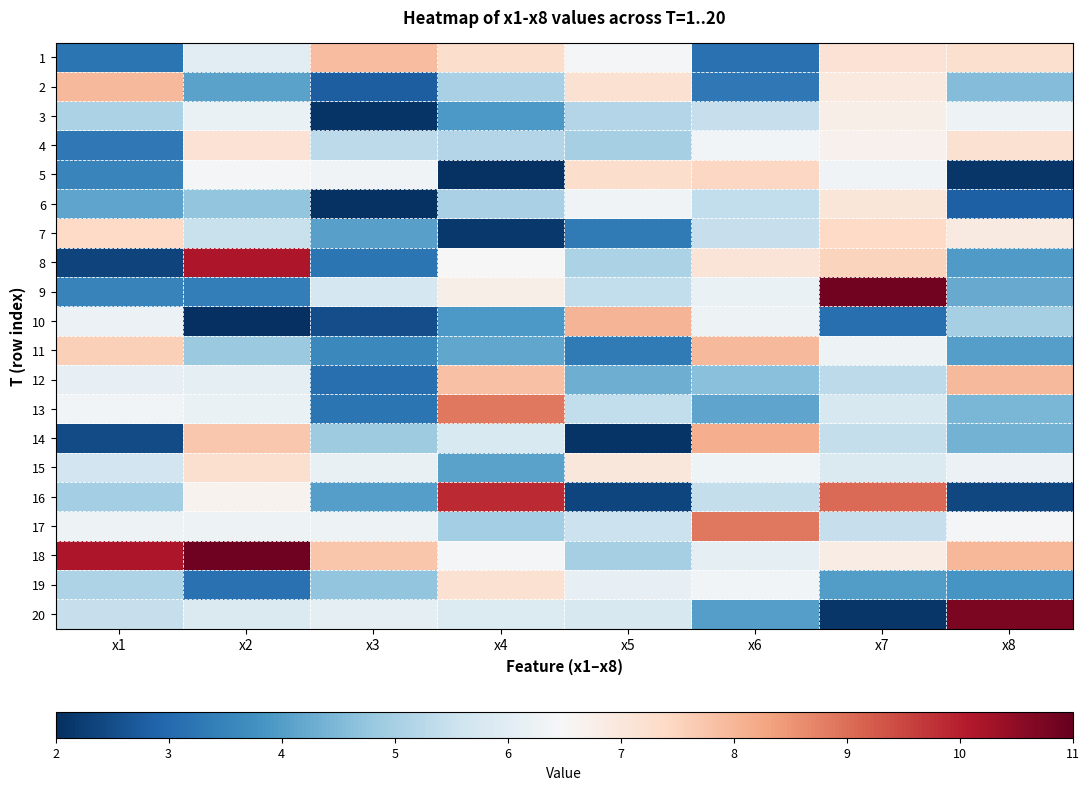

Reading right to left, list all the values displayed in this chart.

1: x8=7.2	x7=7.2	x6=3.1	x5=6.4	x4=7.3	x3=7.9	x2=6.0	x1=3.2
2: x8=4.5	x7=6.9	x6=3.3	x5=7.2	x4=5.0	x3=2.8	x2=4.1	x1=7.9
3: x8=6.3	x7=6.8	x6=5.5	x5=5.2	x4=3.9	x3=2.1	x2=6.2	x1=5.1
4: x8=7.2	x7=6.7	x6=6.4	x5=5.0	x4=5.2	x3=5.3	x2=7.1	x1=3.3
5: x8=2.1	x7=6.4	x6=7.4	x5=7.3	x4=2.1	x3=6.4	x2=6.4	x1=3.5
6: x8=2.8	x7=7.0	x6=5.4	x5=6.3	x4=5.0	x3=2.1	x2=4.7	x1=4.1
7: x8=6.9	x7=7.4	x6=5.5	x5=3.3	x4=2.2	x3=4.0	x2=5.5	x1=7.4
8: x8=4.0	x7=7.5	x6=7.1	x5=5.1	x4=6.5	x3=3.2	x2=10.1	x1=2.3
9: x8=4.2	x7=10.8	x6=6.2	x5=5.4	x4=6.8	x3=5.7	x2=3.4	x1=3.5
10: x8=5.0	x7=3.1	x6=6.3	x5=8.0	x4=3.9	x3=2.5	x2=2.0	x1=6.2
11: x8=4.0	x7=6.3	x6=8.0	x5=3.3	x4=4.2	x3=3.6	x2=4.8	x1=7.6
12: x8=8.0	x7=5.3	x6=4.6	x5=4.3	x4=7.8	x3=3.1	x2=6.1	x1=6.1
13: x8=4.4	x7=5.8	x6=4.1	x5=5.4	x4=8.9	x3=3.2	x2=6.2	x1=6.4
14: x8=4.4	x7=5.4	x6=8.1	x5=2.1	x4=5.8	x3=4.9	x2=7.7	x1=2.5
15: x8=6.2	x7=5.9	x6=6.3	x5=7.0	x4=4.1	x3=6.2	x2=7.2	x1=5.7
16: x8=2.4	x7=9.1	x6=5.4	x5=2.4	x4=9.9	x3=4.0	x2=6.6	x1=5.0
17: x8=6.4	x7=5.5	x6=8.9	x5=5.5	x4=5.0	x3=6.3	x2=6.3	x1=6.3
18: x8=8.0	x7=6.8	x6=6.1	x5=5.0	x4=6.4	x3=7.8	x2=10.9	x1=10.1
19: x8=3.8	x7=4.0	x6=6.4	x5=6.1	x4=7.2	x3=4.7	x2=3.1	x1=5.1
20: x8=10.7	x7=2.1	x6=4.0	x5=5.8	x4=5.9	x3=6.1	x2=5.9	x1=5.5